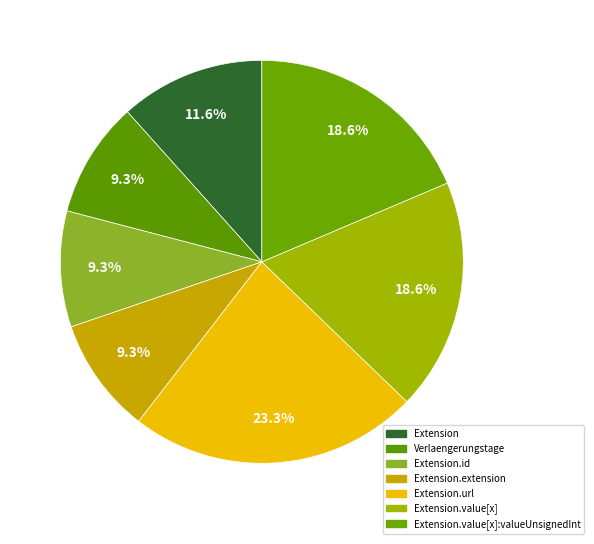

Count the number of slices in the pie.

7